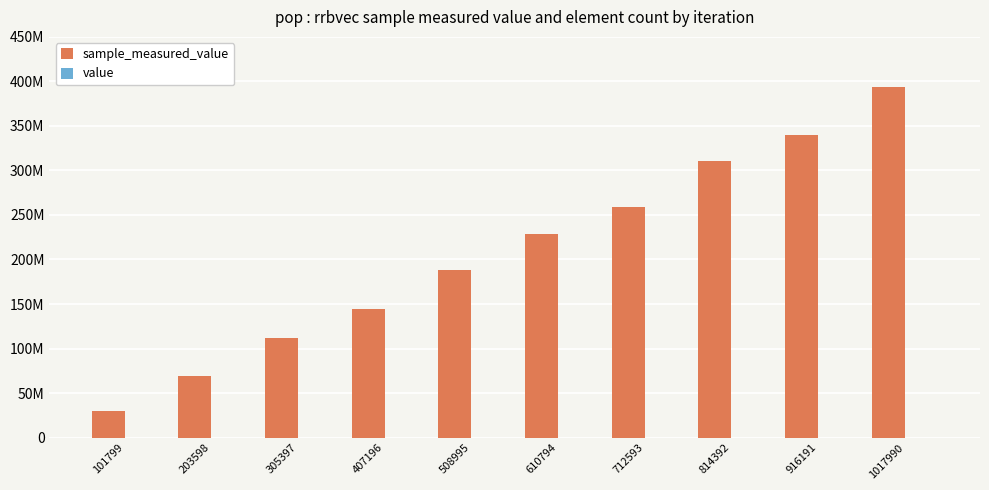

Are the bars grouped side by side (vs. stacked)?

Yes